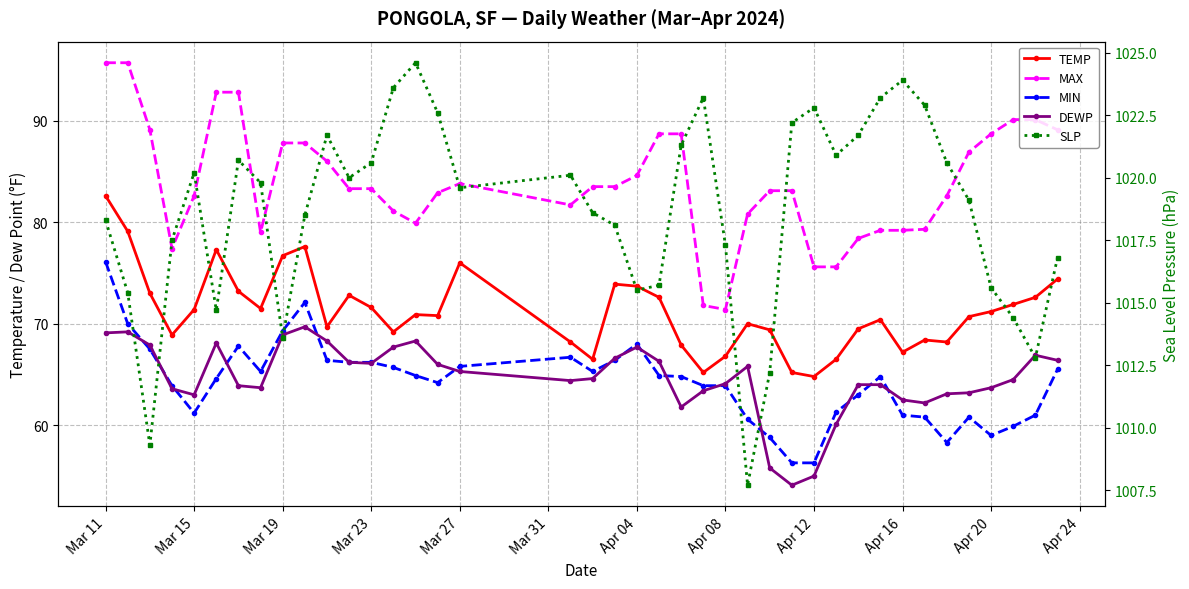

Between Mar 31 and Apr 24, which series saw the biggest shift?

MAX